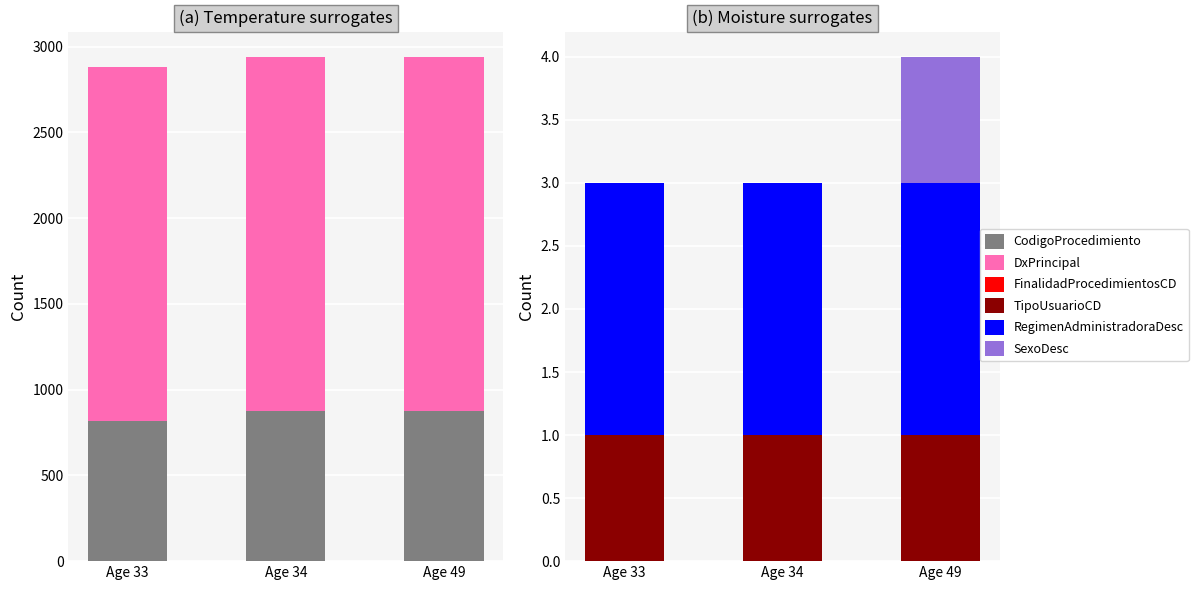

The TipoUsuarioCD series shows 1 at Age 33. True or false?

False